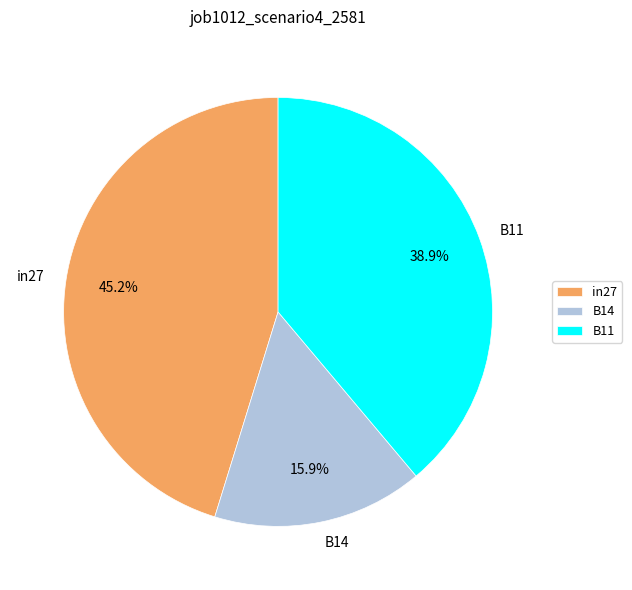

To the nearest percent, what is the difference between the B14 and B11 slice percentages?

23%